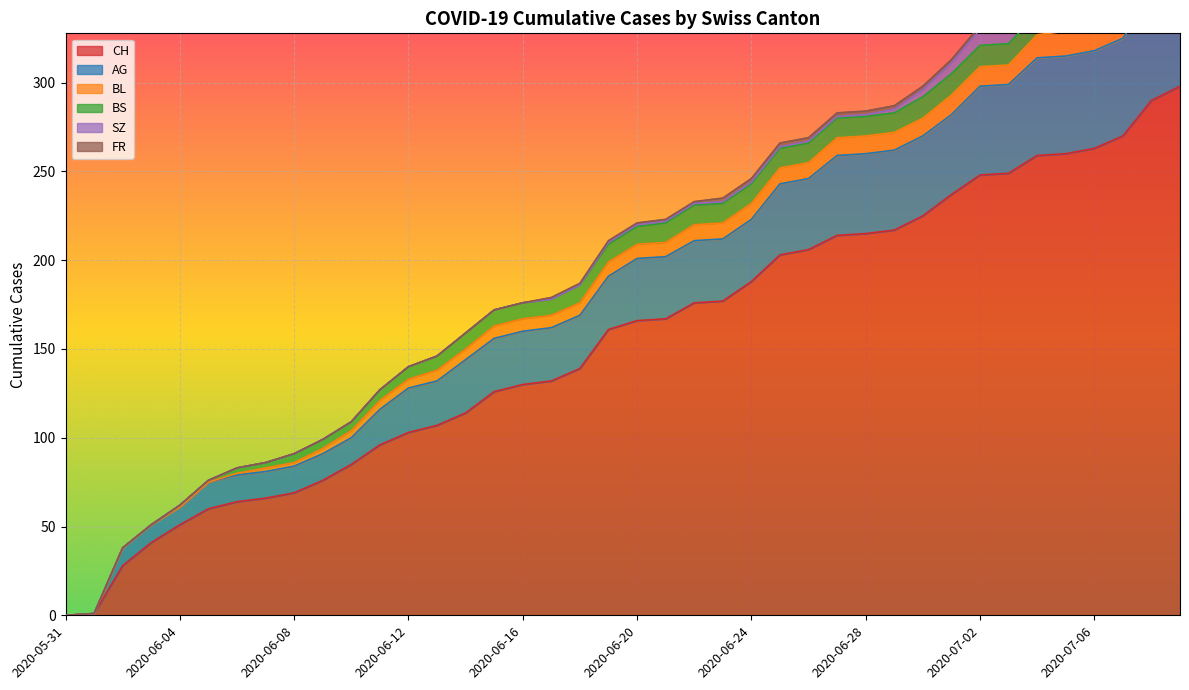

Which series has the largest total across all categories?

CH